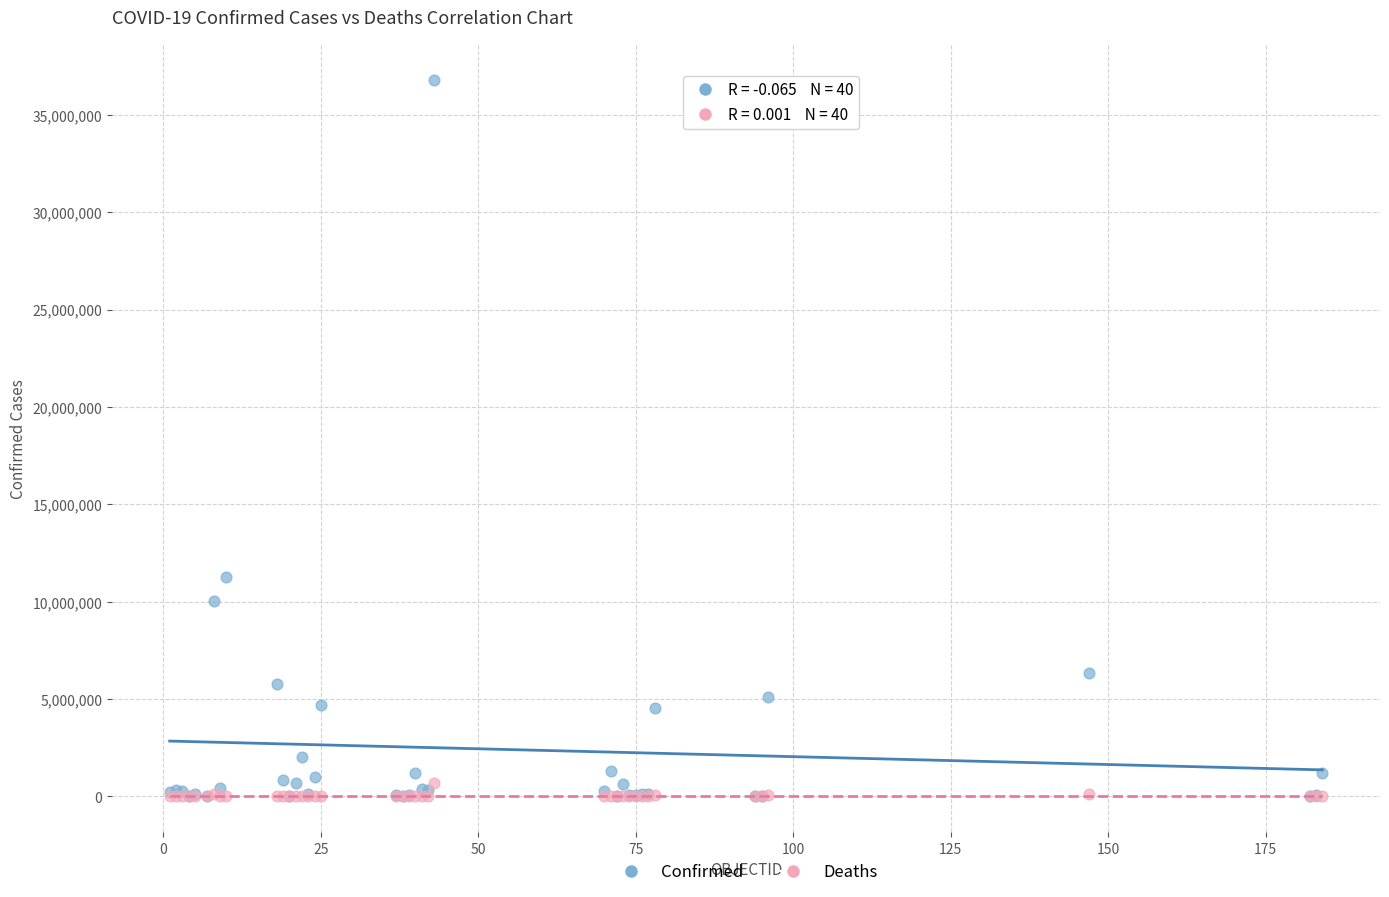

What are all the series names shown in the legend?

Confirmed, Deaths